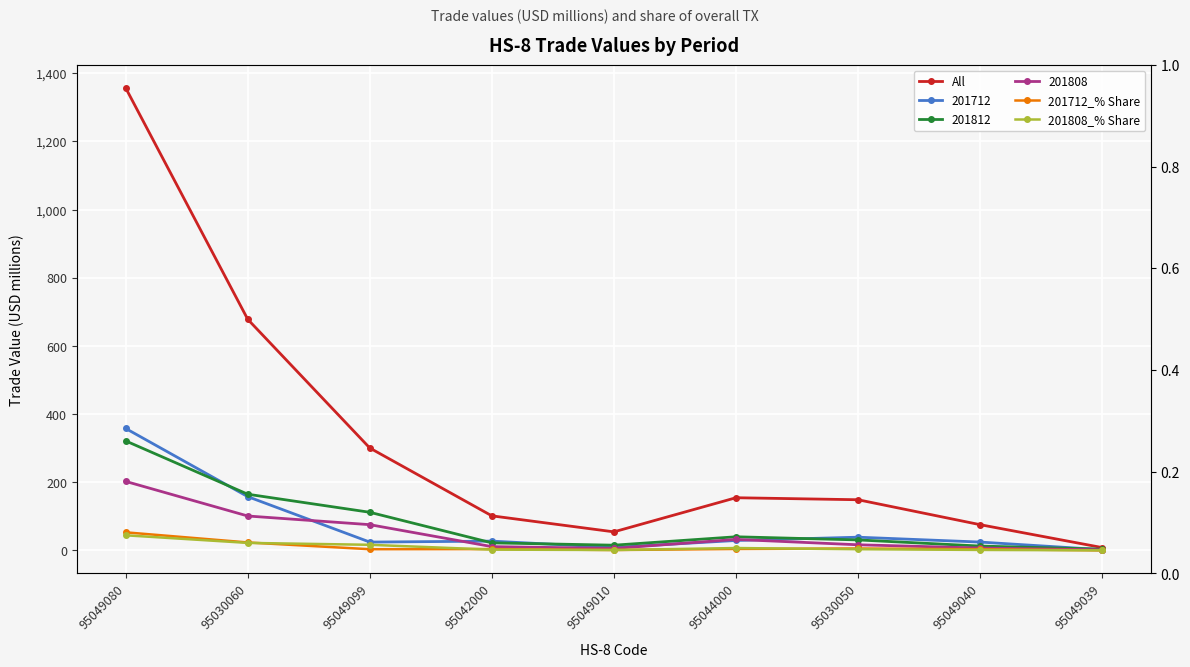

Reading left to right, extract all data points from this chart.

All: 95049080=1356.9	95030060=678.2	95049099=300.6	95042000=101.6	95049010=54.6	95044000=154.7	95030050=148.8	95049040=75.7	95049039=8.5
201712_% Share: 95049080=53.2	95030060=23.5	95049099=3.7	95042000=4.1	95049010=1.3	95044000=4.4	95030050=5.8	95049040=3.7	95049039=0.3
201808_% Share: 95049080=44.5	95030060=22.2	95049099=16.6	95042000=2.5	95049010=1.3	95044000=7.1	95030050=3.7	95049040=1.6	95049039=0.4